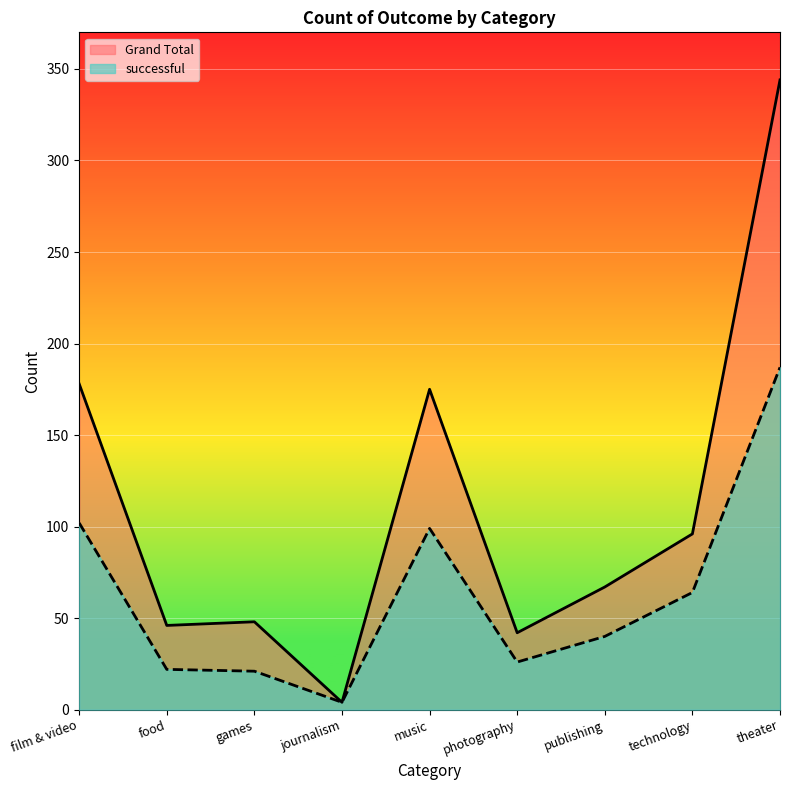

True or false: successful and Grand Total cross at least once.

False